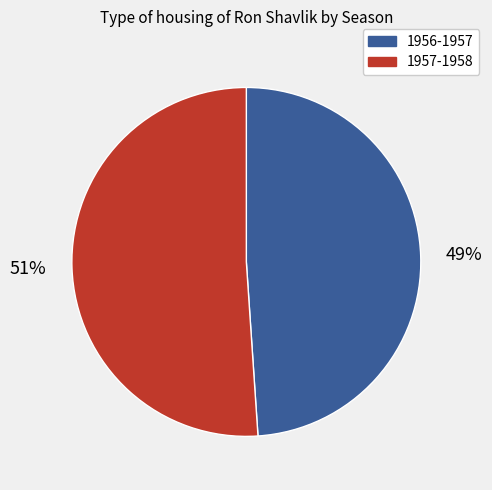

To the nearest percent, what is the combined percentage of 1956-1957 and 1957-1958?

100%